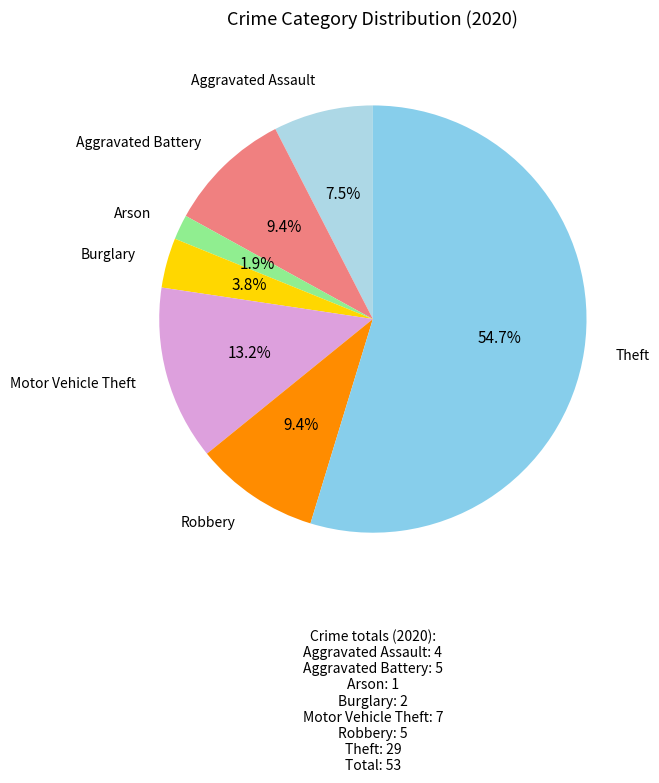

To the nearest percent, what is the difference between the largest and smallest slice percentages?

53%